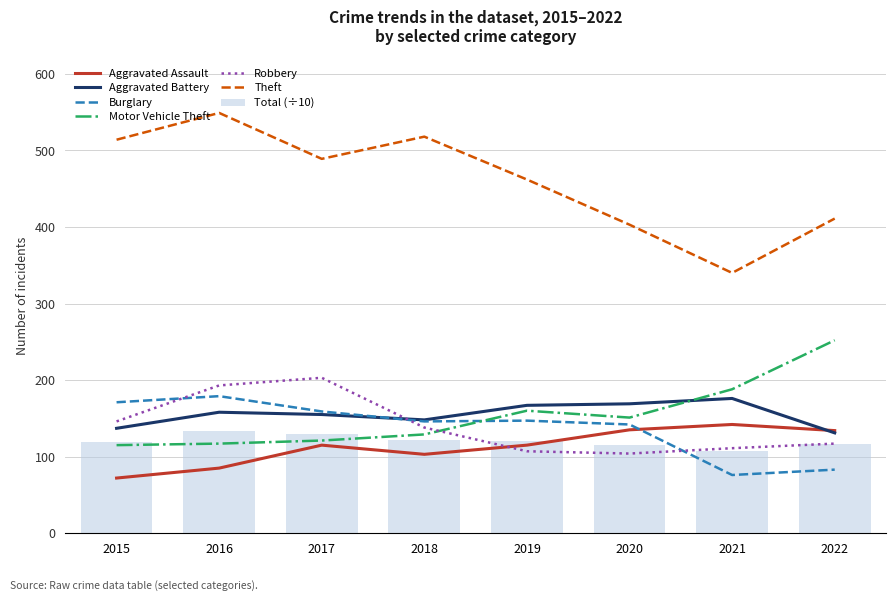

Rank the series by their maximum value, from highest to lowest.

Theft, Motor Vehicle Theft, Robbery, Burglary, Aggravated Battery, Aggravated Assault